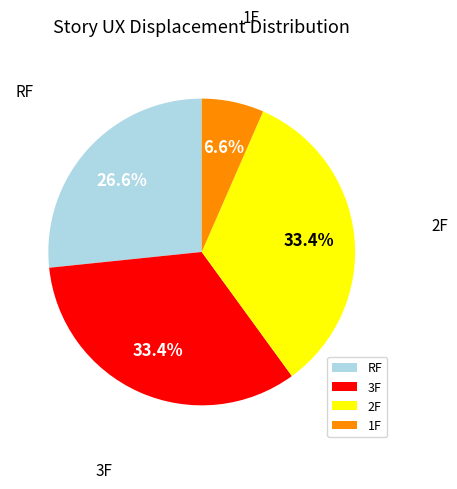

What percentage is NOT represented by RF?

73.4%